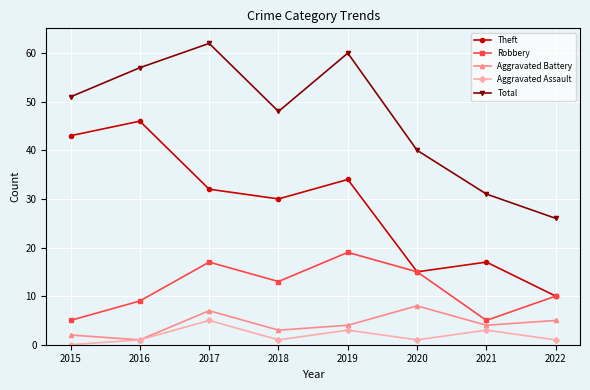

At which label is Robbery closest to 12?

2018